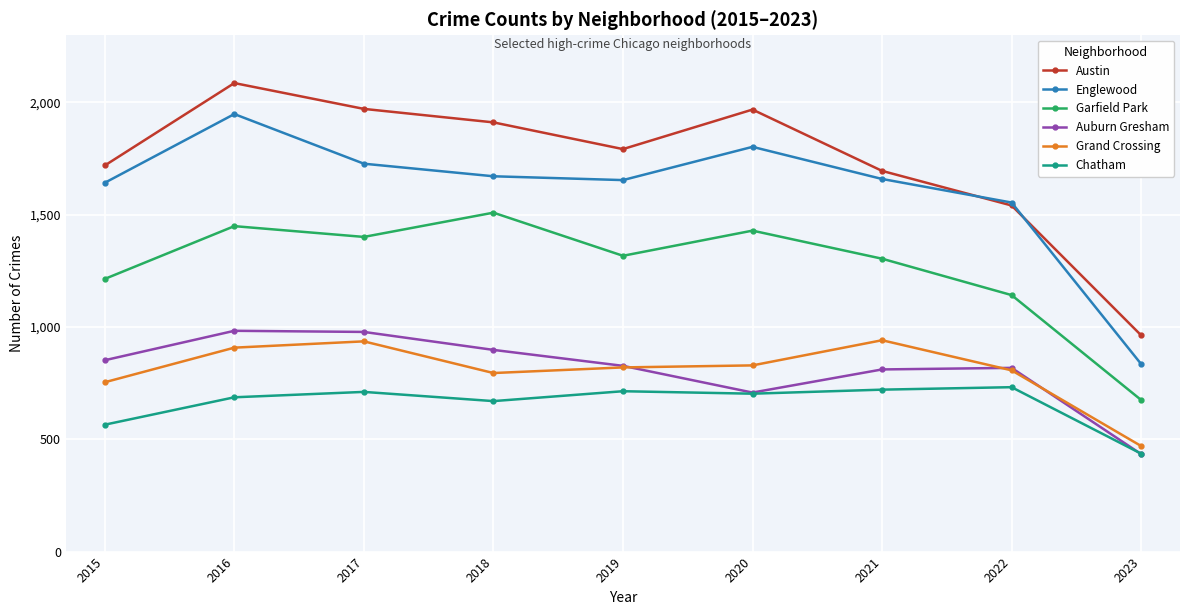

How many data points does each series have?

9